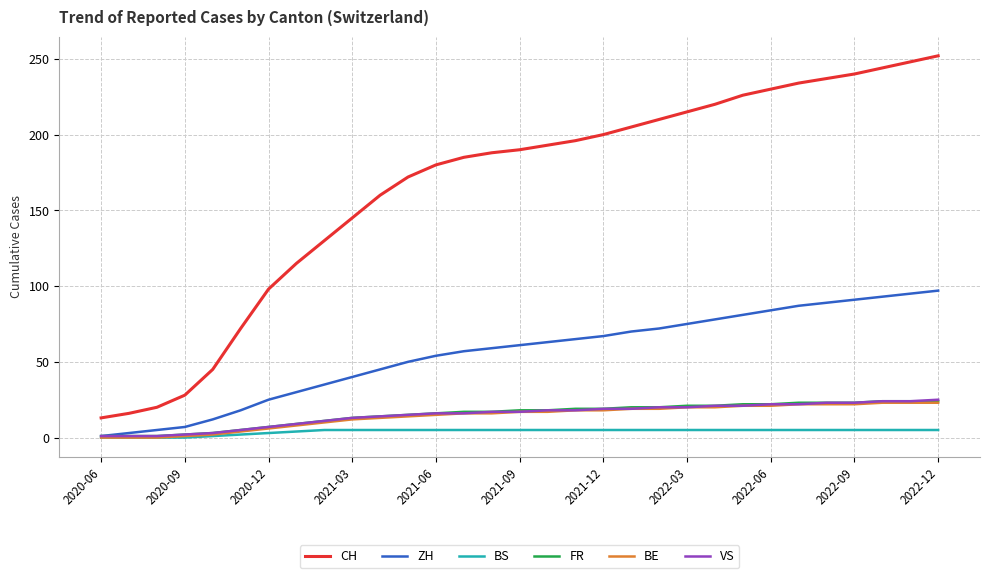

True or false: ZH and CH cross at least once.

False